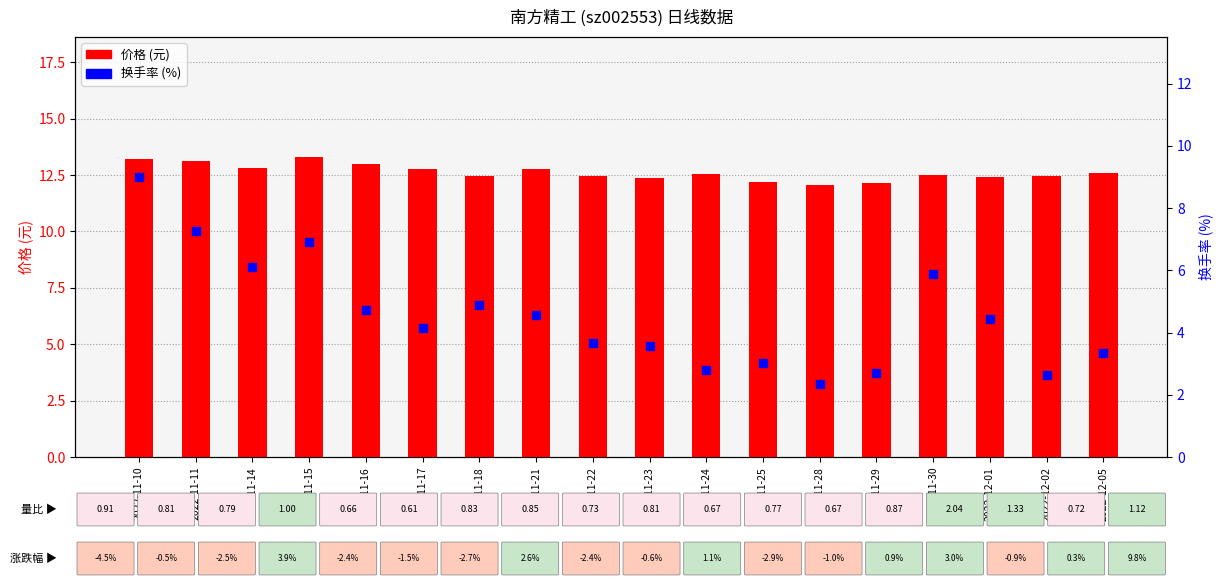

Which series has the largest Y range (max minus min)?

换手率